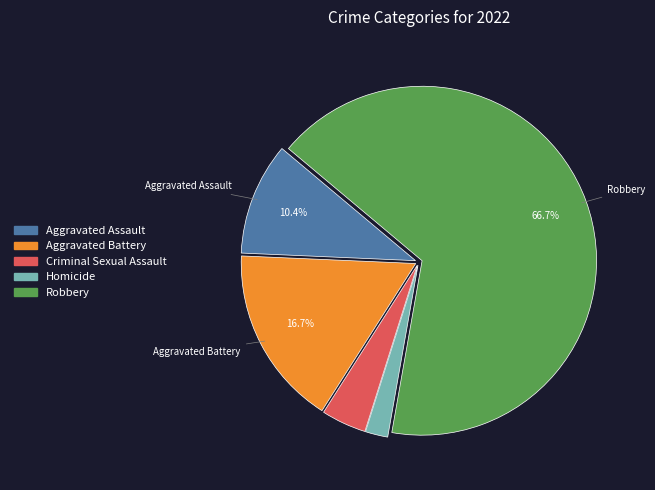

What is the ratio of the value at Homicide to the value at Aggravated Assault?

0.2